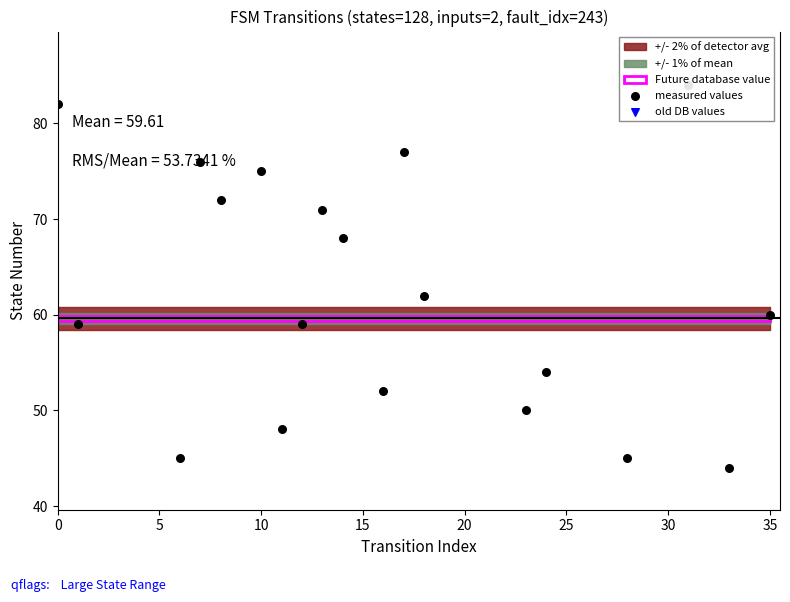

Which series has the largest total across all categories?

measured values